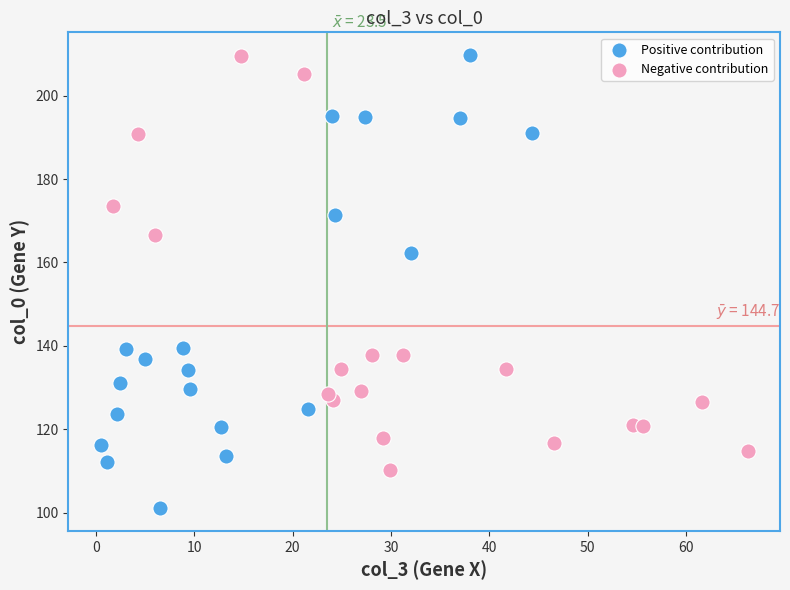

Which series reaches the minimum Y coordinate?

Positive contribution